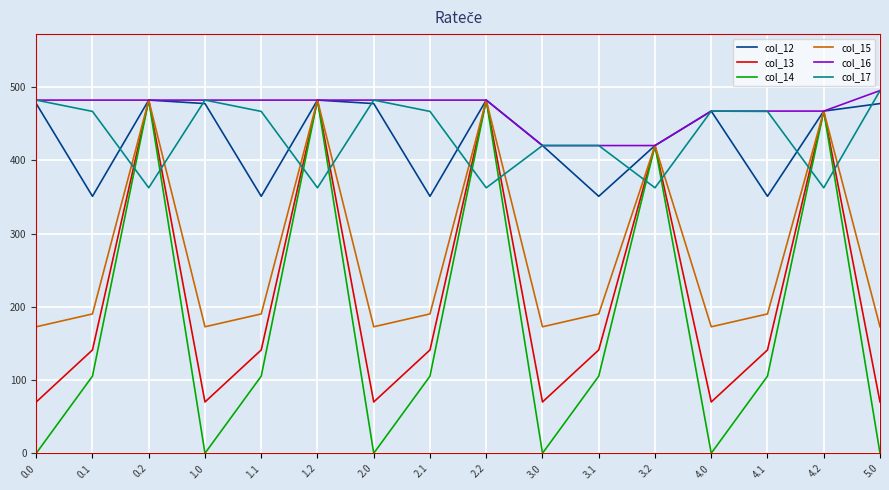

What is the maximum value shown in the chart?

495.0